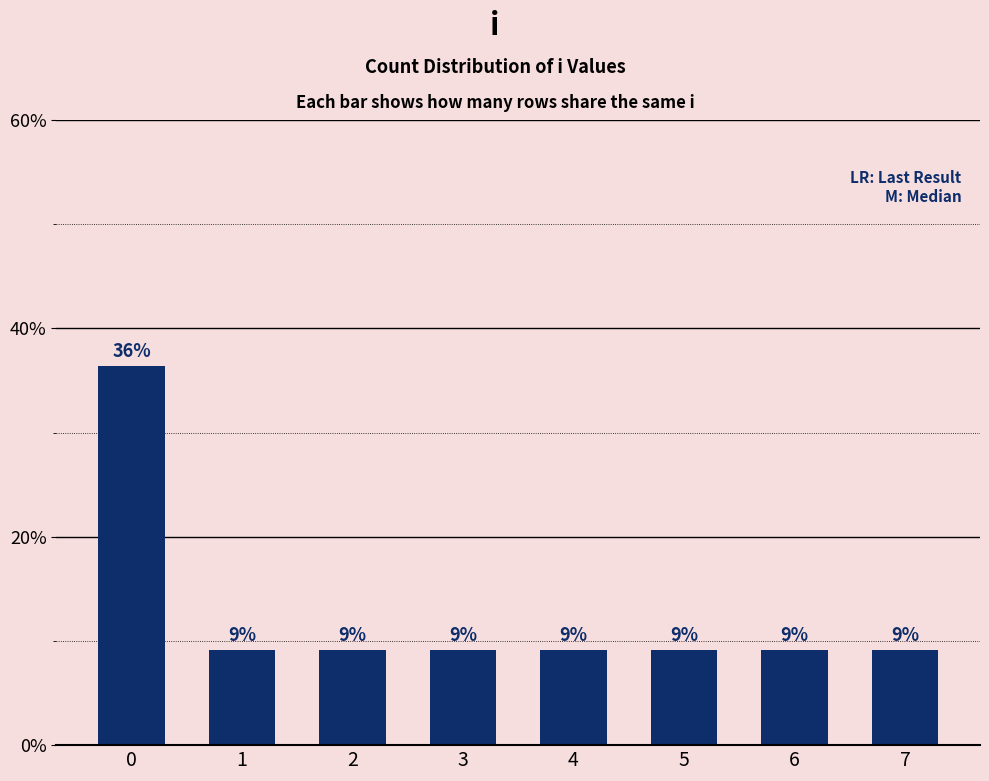

Are the bars horizontal?

No